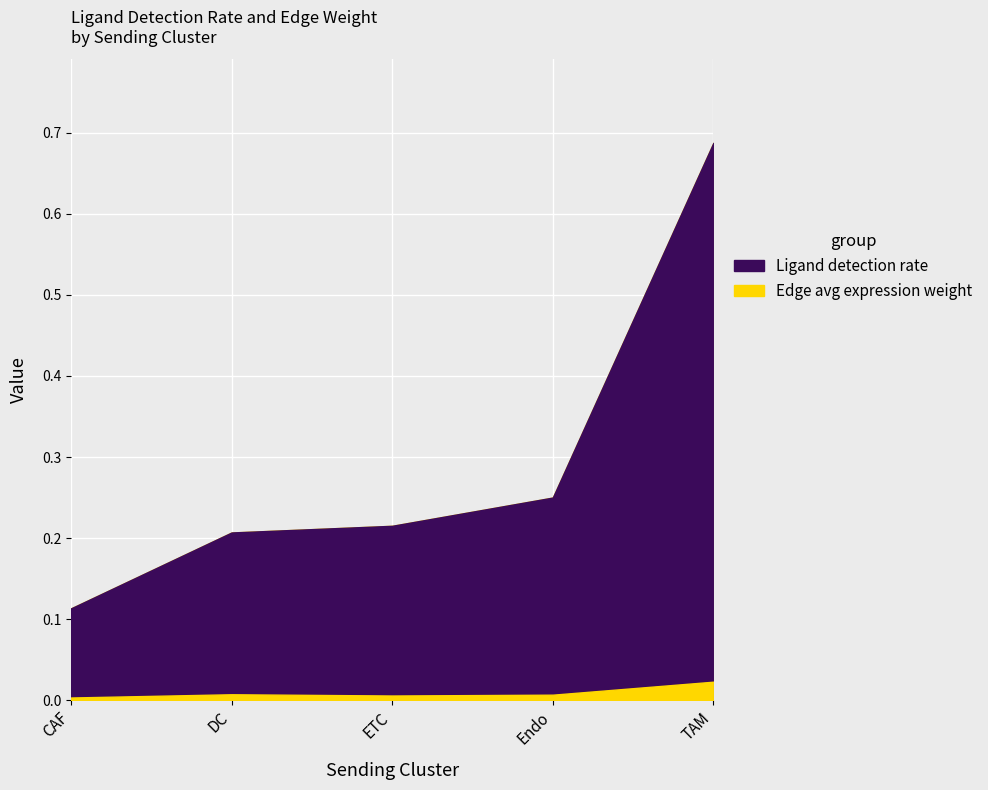

The value of Ligand detection rate at Endo is 0.1. True or false?

False